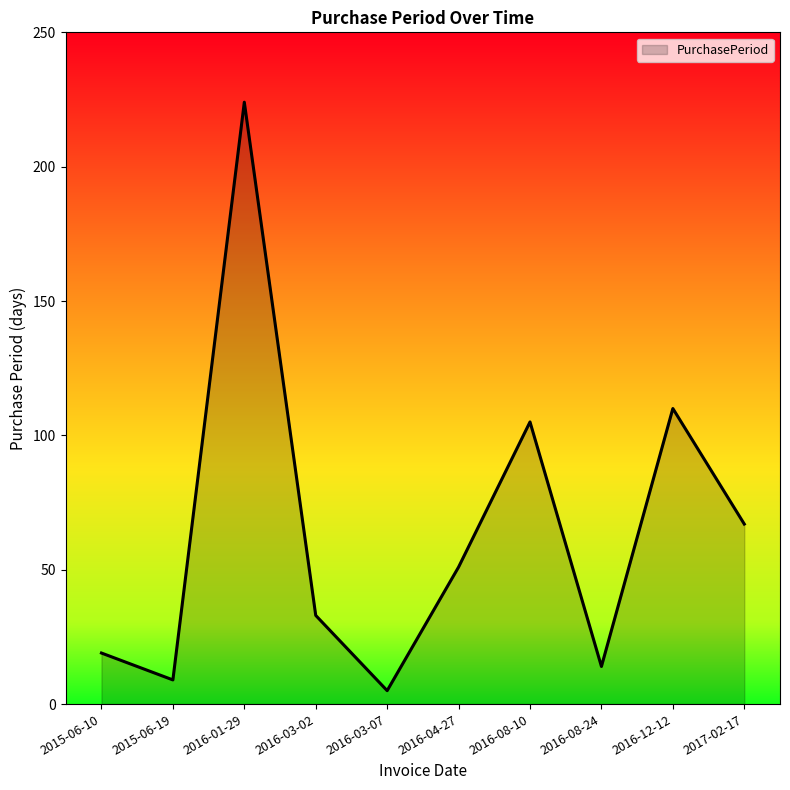

What is the minimum value shown in the chart?

5